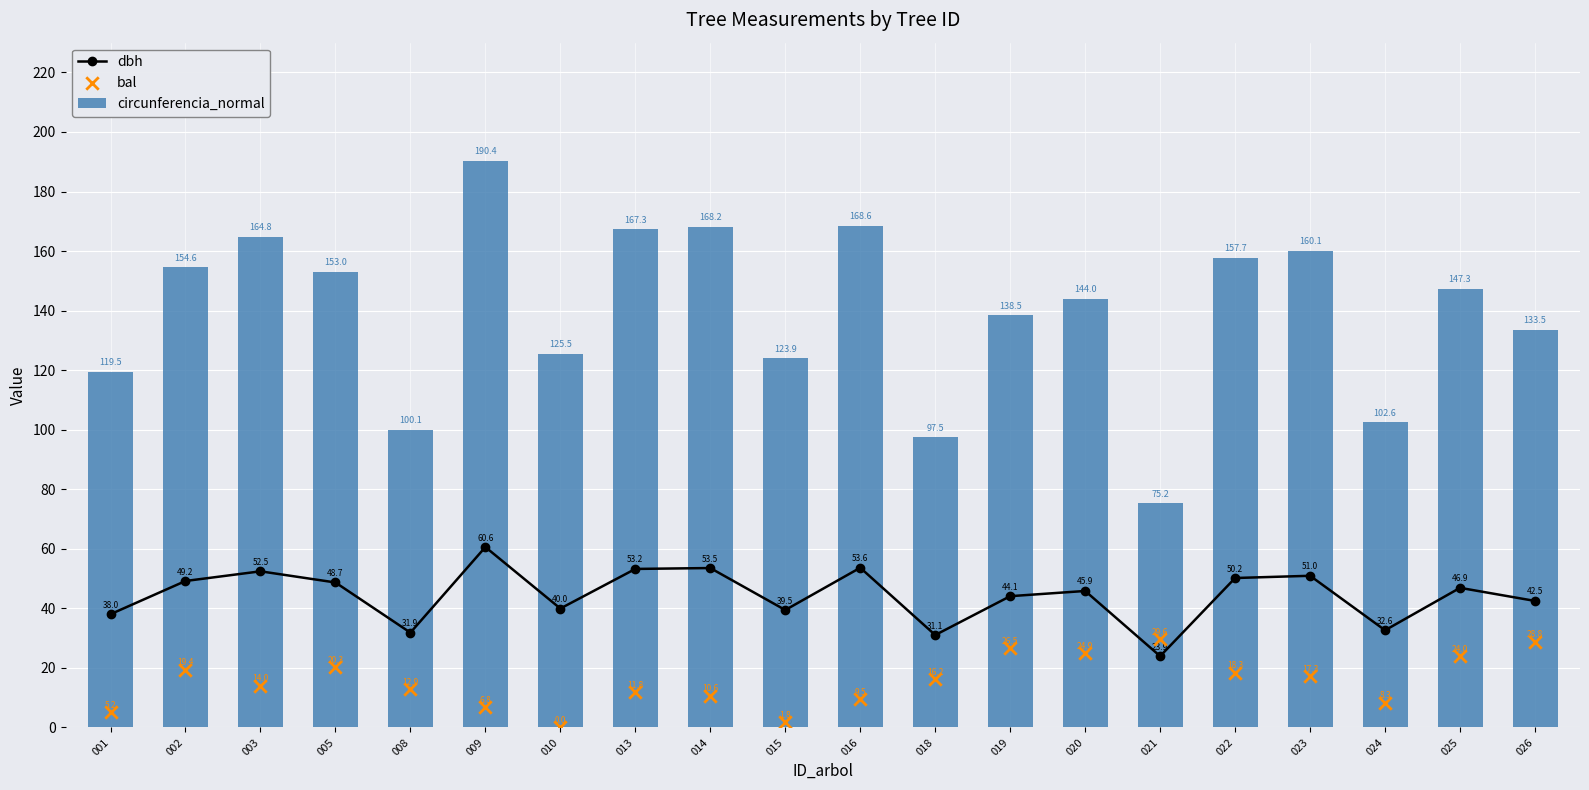

Which series has the largest total across all categories?

circunferencia_normal